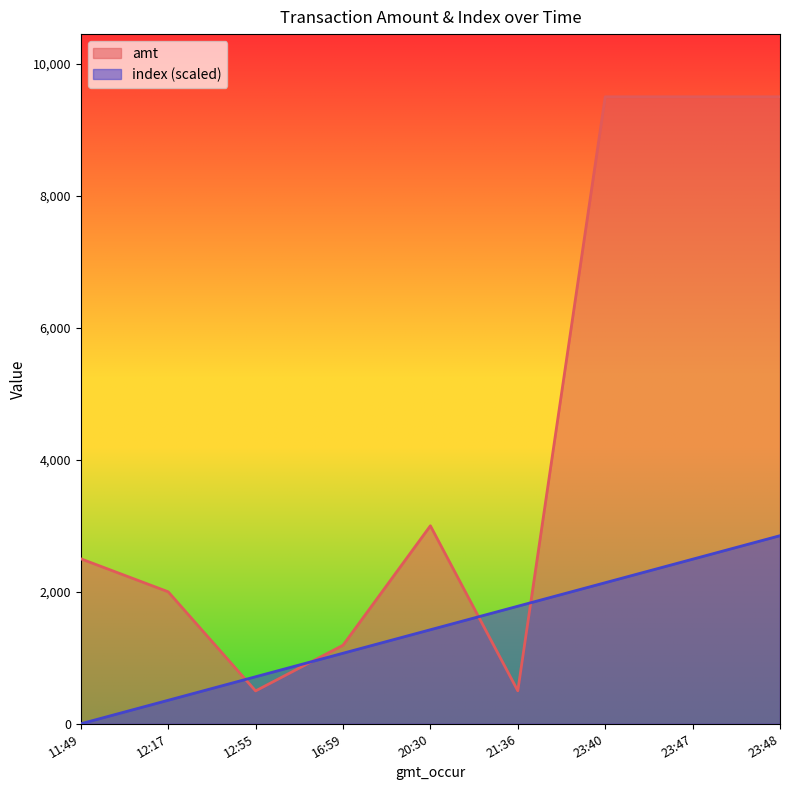

How many data points in amt are less than 2500?

4